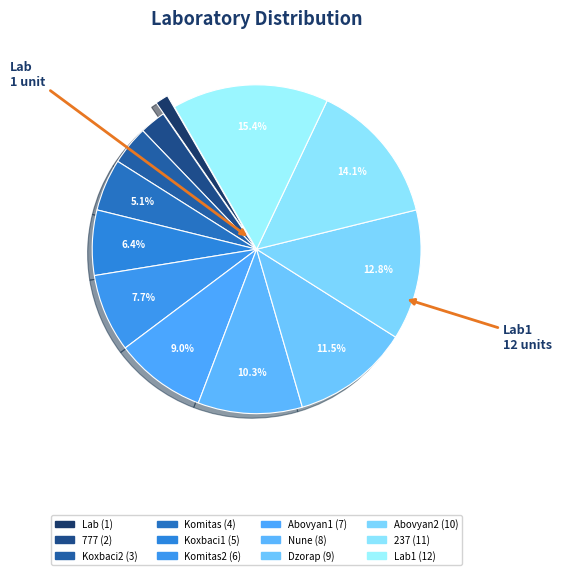

Rank the categories by value from highest to lowest.

Lab1, 237, Abovyan2, Dzorap, Nune, Abovyan1, Komitas2, Koxbaci1, Komitas, Koxbaci2, 777, Lab